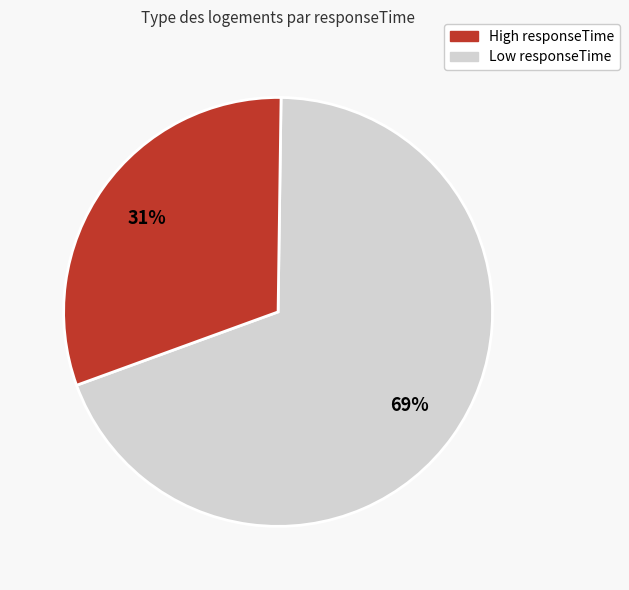

To the nearest percent, what is the difference between the largest and smallest slice percentages?

38%